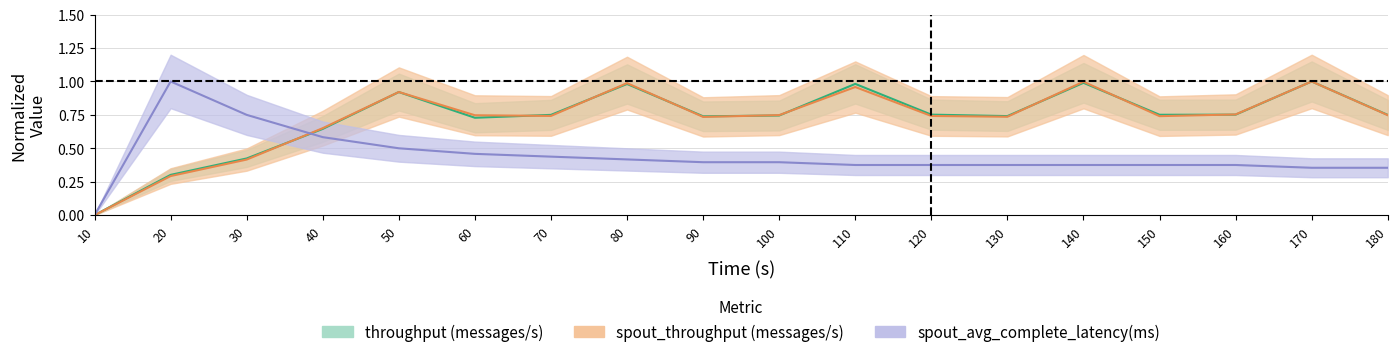

Reading right to left, extract all data points from this chart.

throughput (messages/s): 0.7	1.0	0.8	0.8	1.0	0.7	0.8	1.0	0.7	0.7	1.0	0.7	0.7	0.9	0.6	0.4	0.3	0.0
spout_throughput (messages/s): 0.7	1.0	0.8	0.7	1.0	0.7	0.7	1.0	0.7	0.7	1.0	0.7	0.7	0.9	0.7	0.4	0.3	0.0
spout_avg_complete_latency(ms): 0.4	0.4	0.4	0.4	0.4	0.4	0.4	0.4	0.4	0.4	0.4	0.4	0.5	0.5	0.6	0.8	1.0	0.0